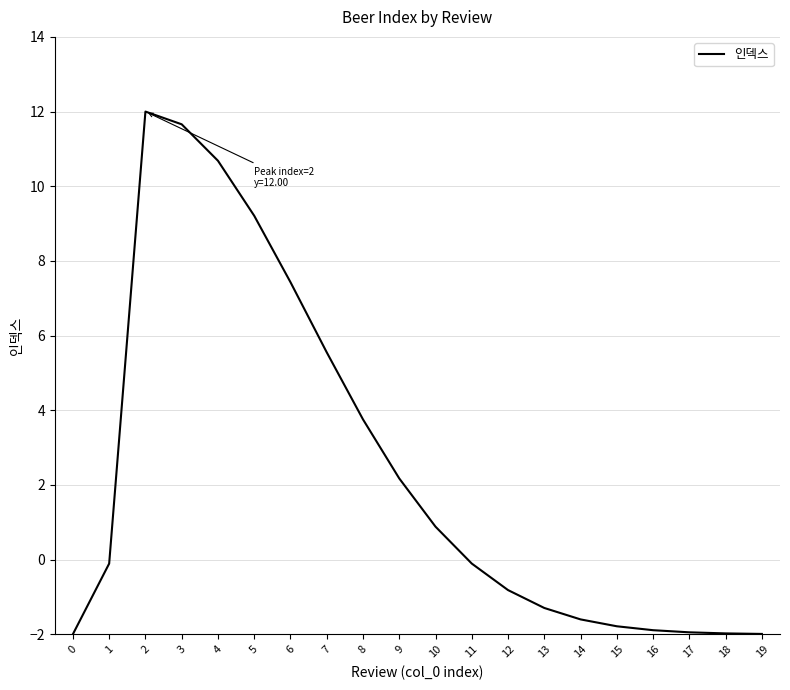

Approximately how many times larger is the value at 6 compared to 2?

0.6